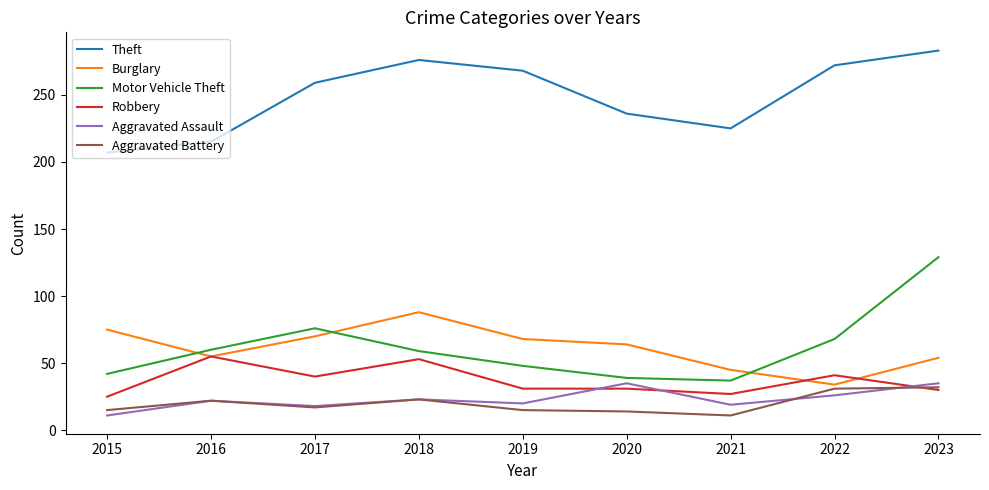

What is the spread (max minus min) of values at 2018?

253